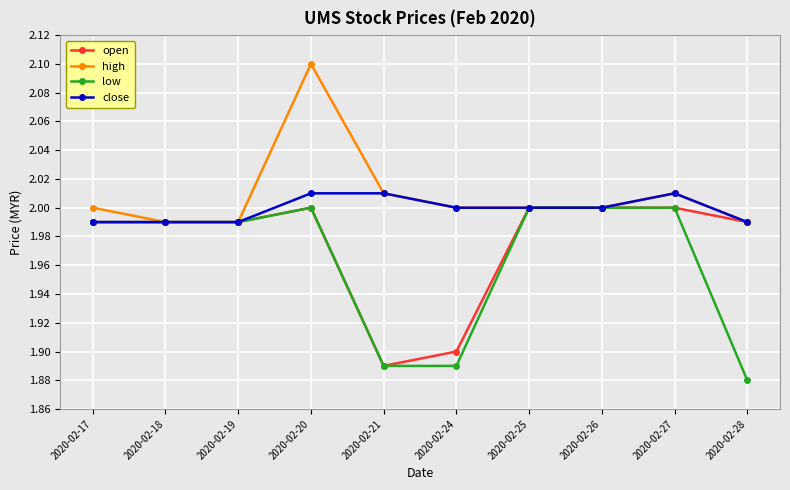

Which series changed the most between 2020-02-20 and 2020-02-25?

high